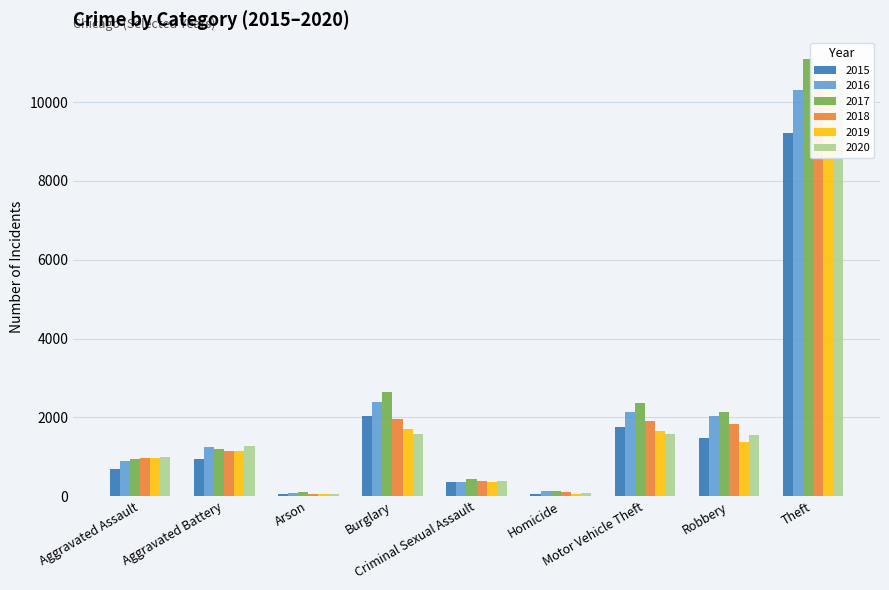

What is the sum of the 2018 values at Criminal Sexual Assault and Aggravated Assault?

1346